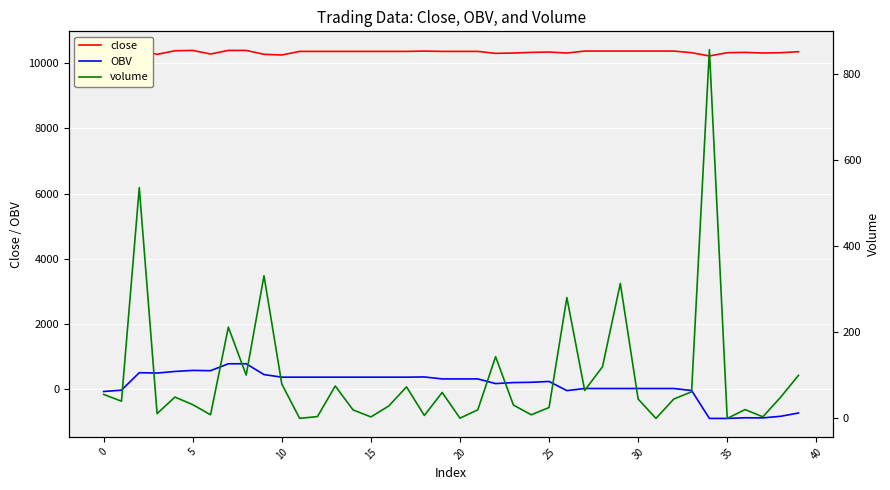

How many data points in OBV are above 320?

20